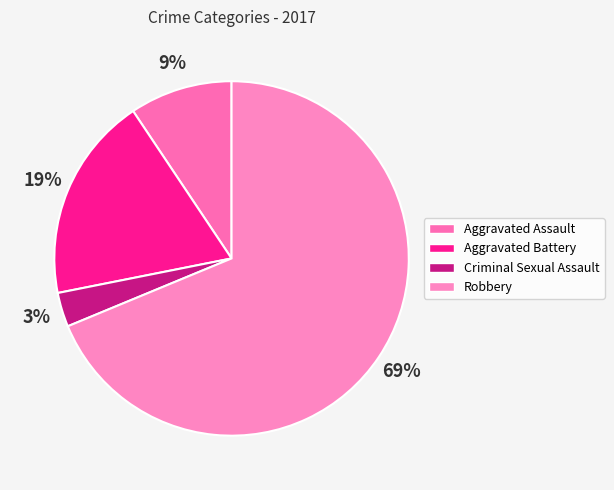

Which slice is the smallest?

Criminal Sexual Assault